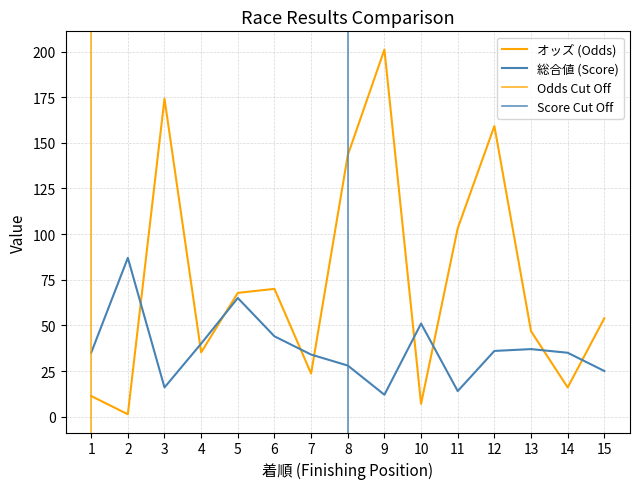

Which series has the largest range (max minus min)?

オッズ (col_4)